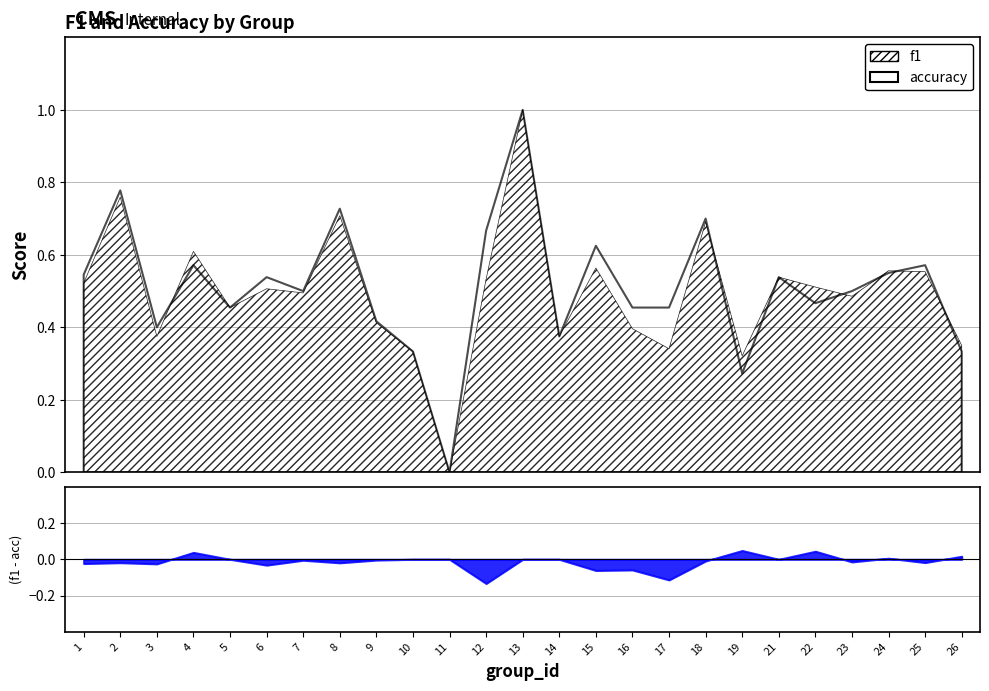

At which category is the sum across all series the highest?

13